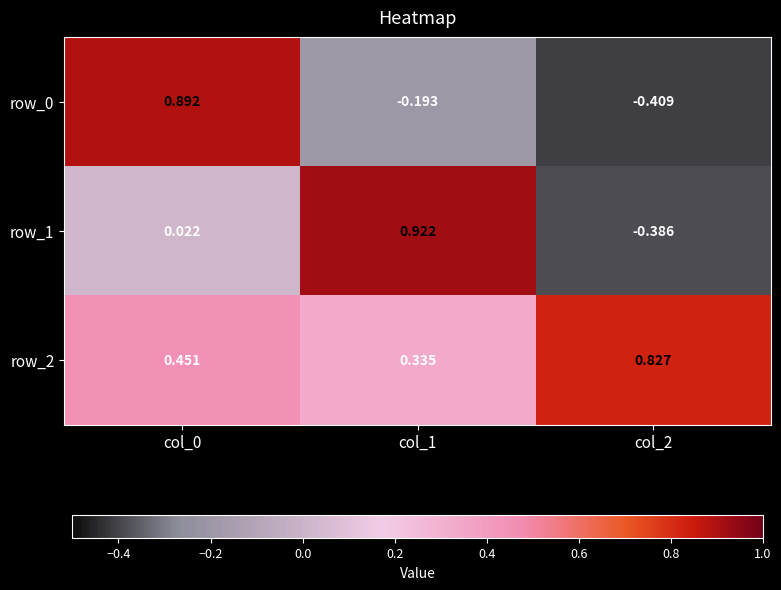

Is the value of row_1 at col_1 greater than the value of row_2 at col_1?

Yes